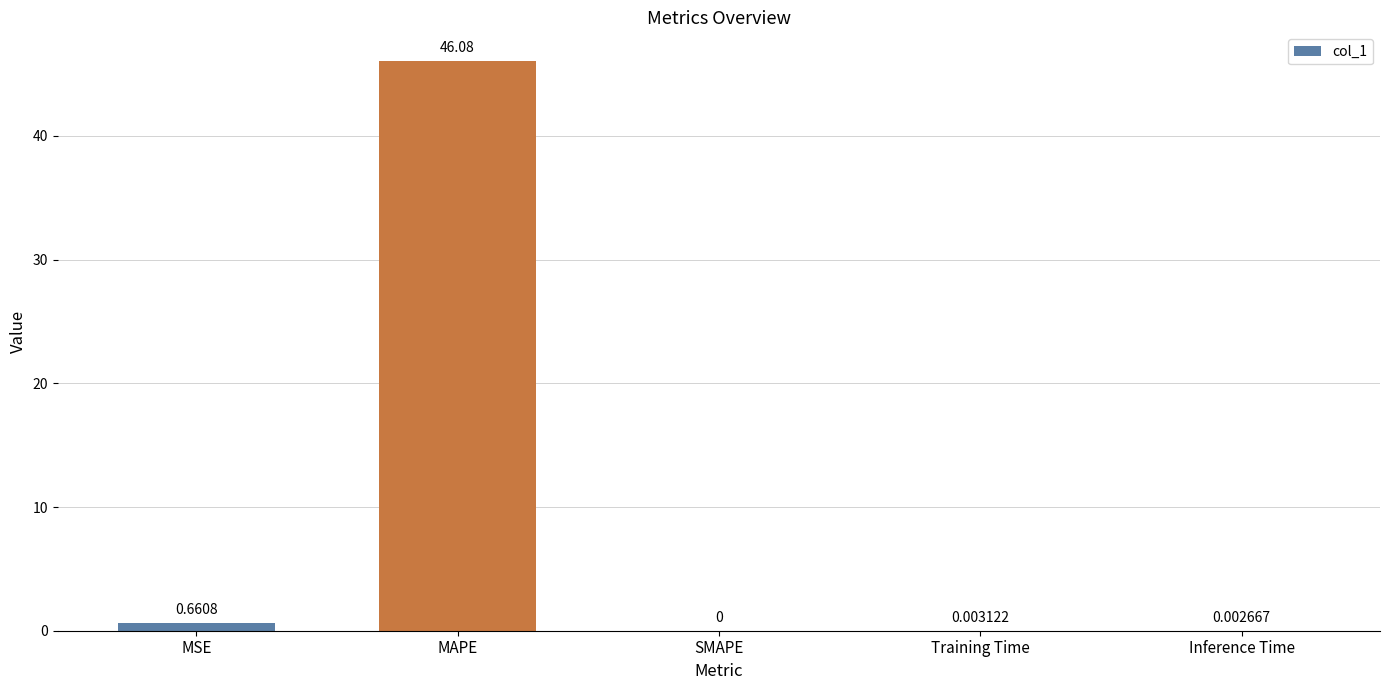

Is it true that the value at MAPE is 46.1?

True